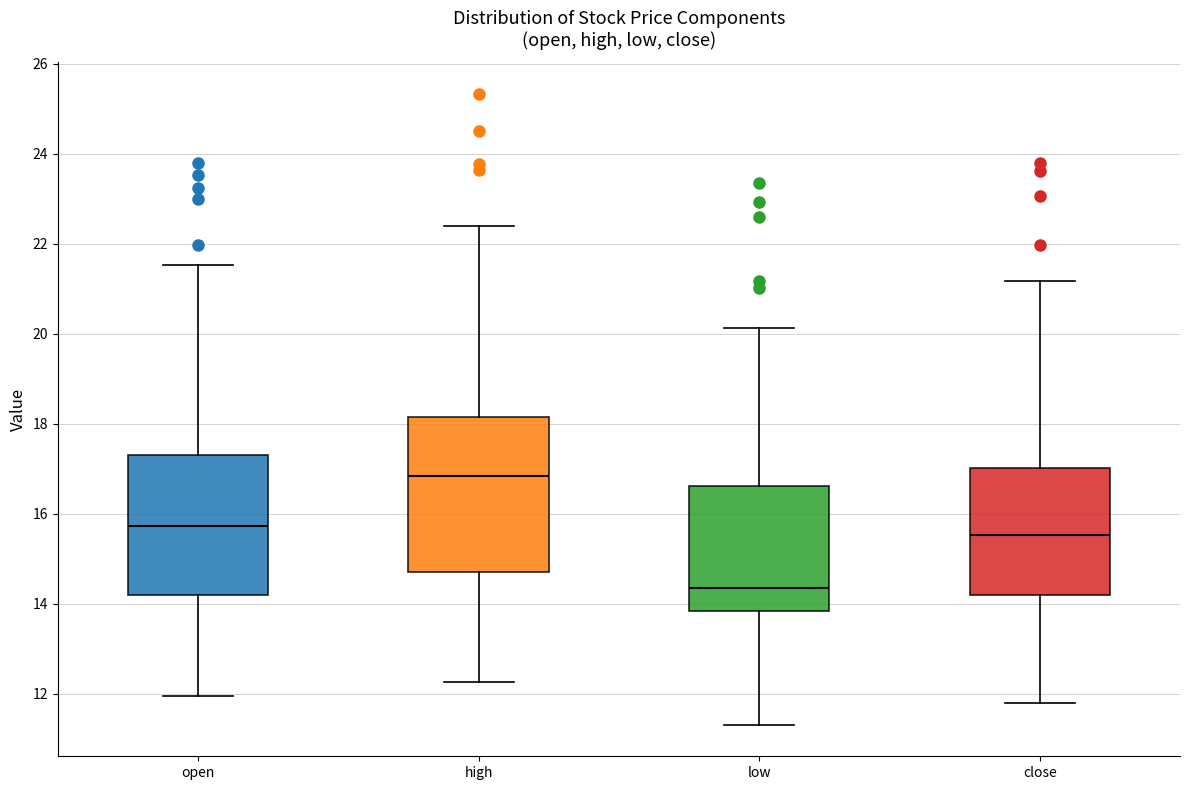

Reading left to right, read every box against the y-axis: the position of its median line, the range the box covers, and the ends of its whiskers. The values are not printed on the chart, so give them approximately, as read against the axis.

open: median 15.8, box 14.2 to 17.4, whiskers 12.0 to 21.6
high: median 16.8, box 14.8 to 18.2, whiskers 12.2 to 22.4
low: median 14.4, box 13.8 to 16.6, whiskers 11.4 to 20.2
close: median 15.6, box 14.2 to 17.0, whiskers 11.8 to 21.2